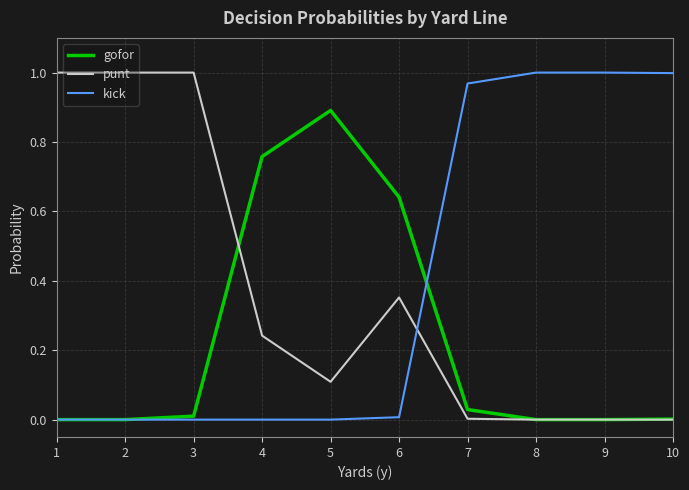

List the series in order of their overall mean, lowest first.

gofor, punt, kick